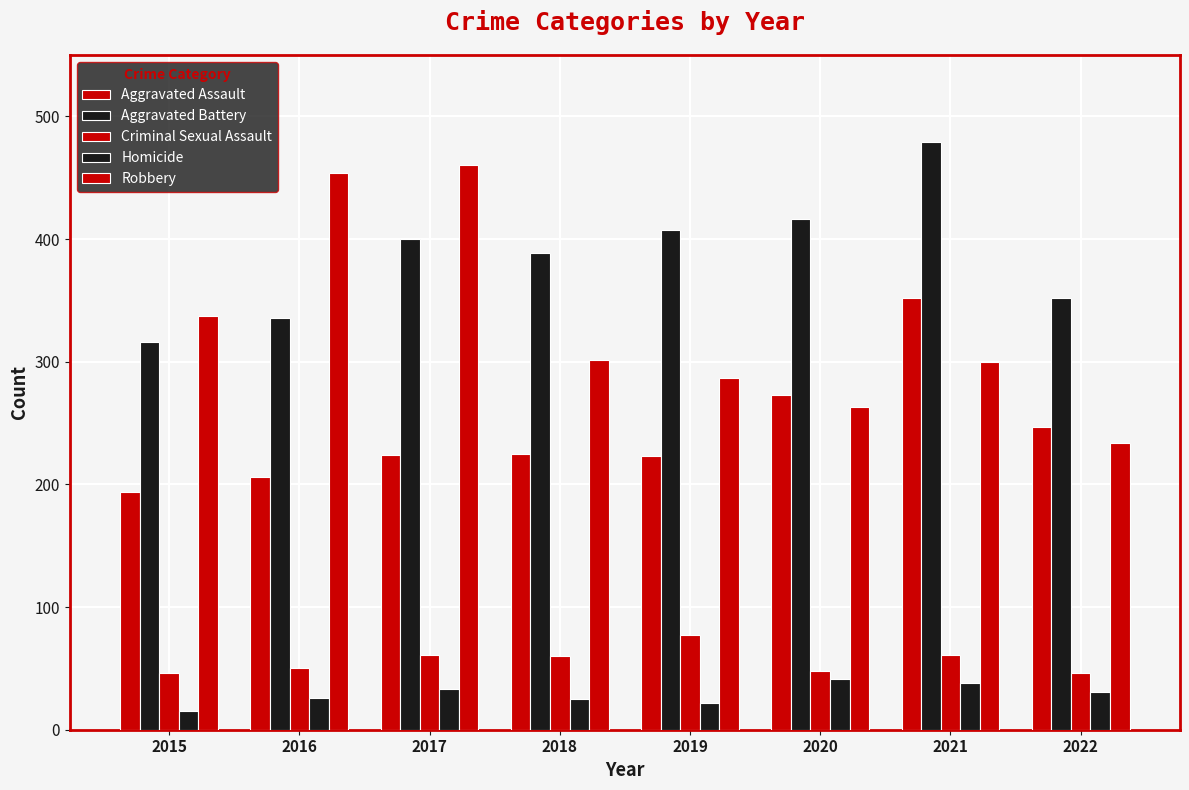

The Aggravated Assault series shows 86 at 2022. True or false?

False